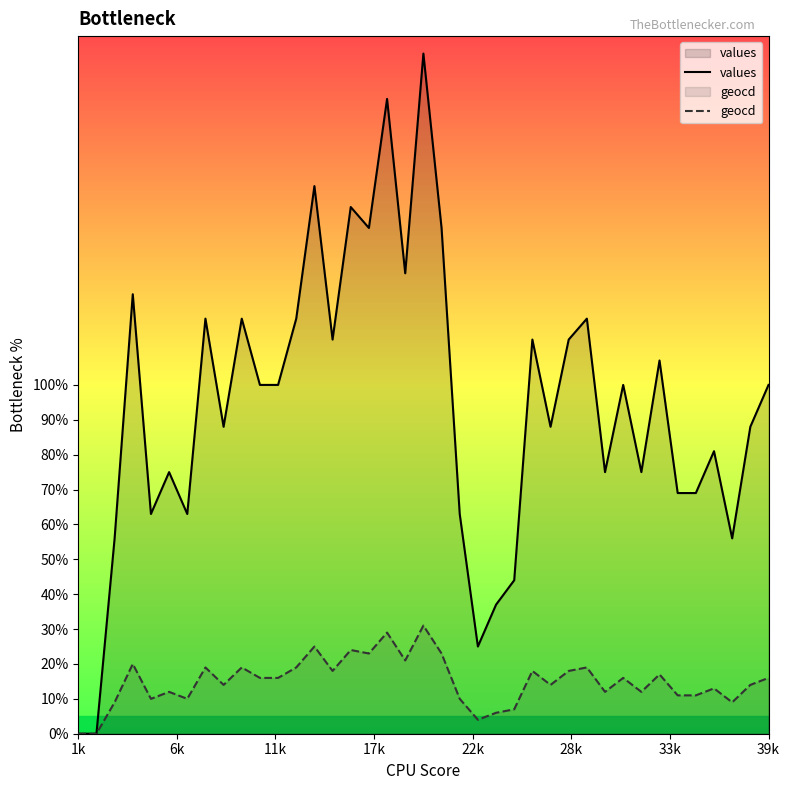

Which series has the largest total across all categories?

values